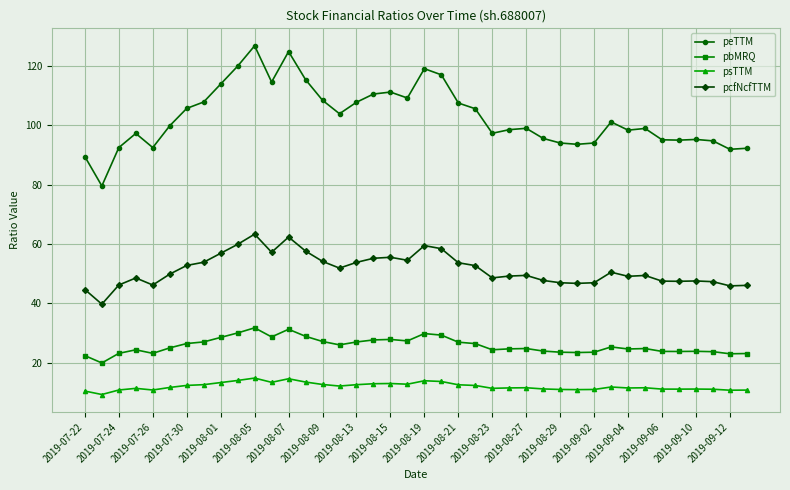

Which series has the largest total across all categories?

peTTM